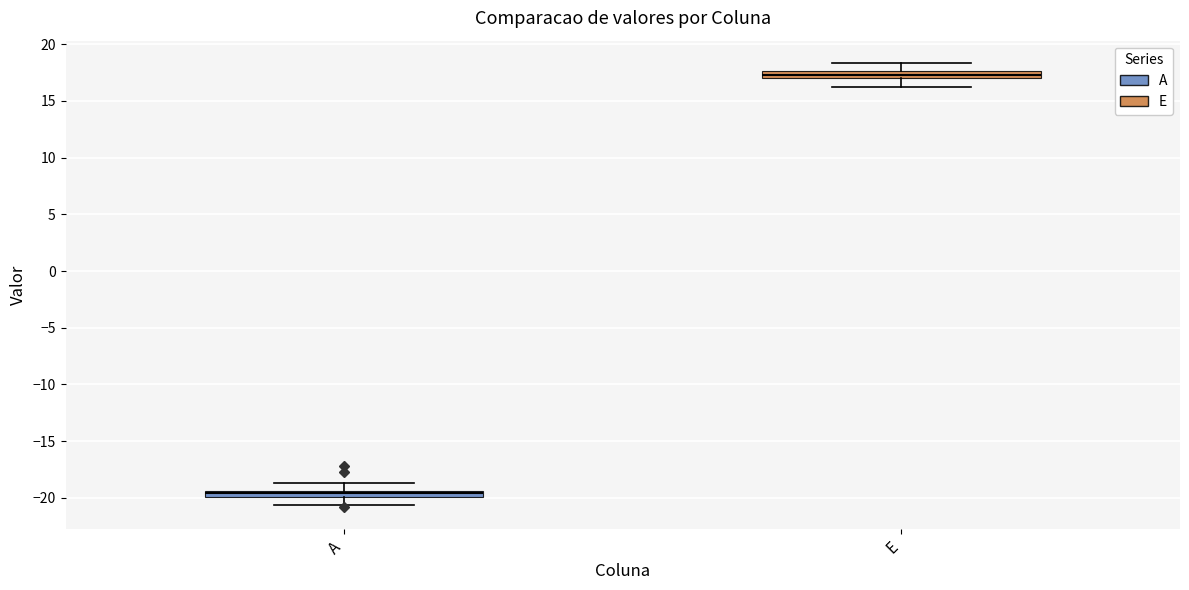

Which box has the highest median line?

E